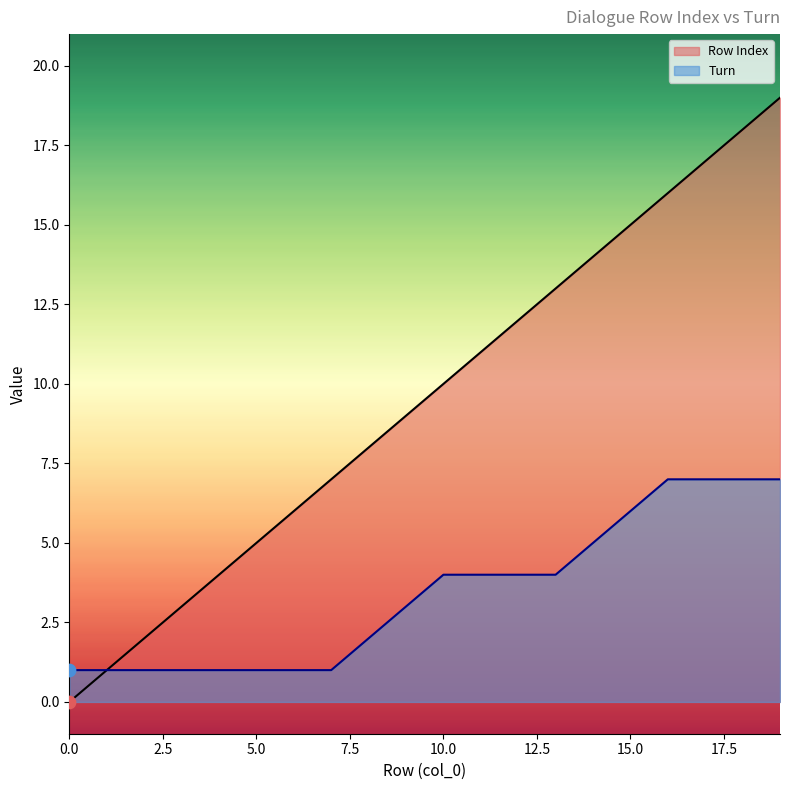

Which series contains the lowest Y value?

Row Index